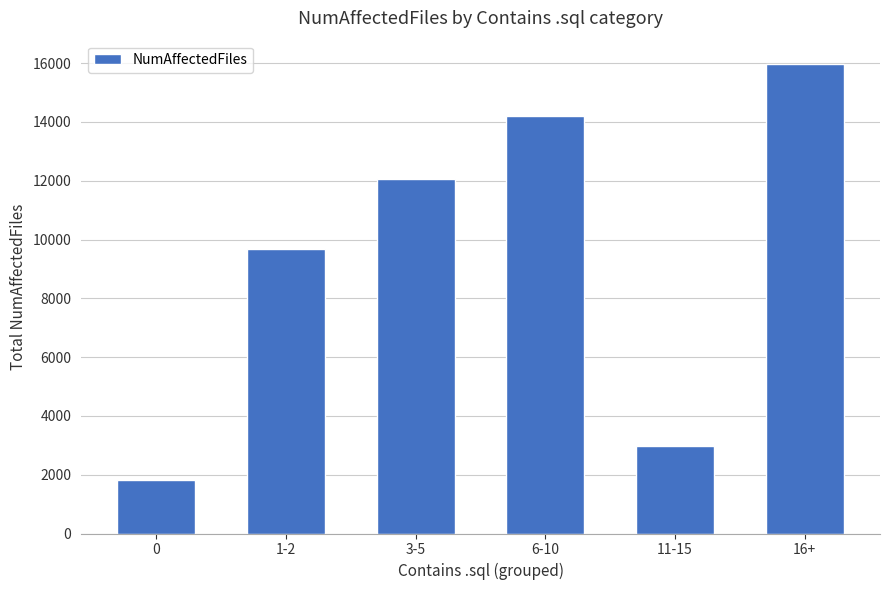

Reading left to right, transcribe all the data shown in this chart.

1815	9676	12069	14211	2967	15968